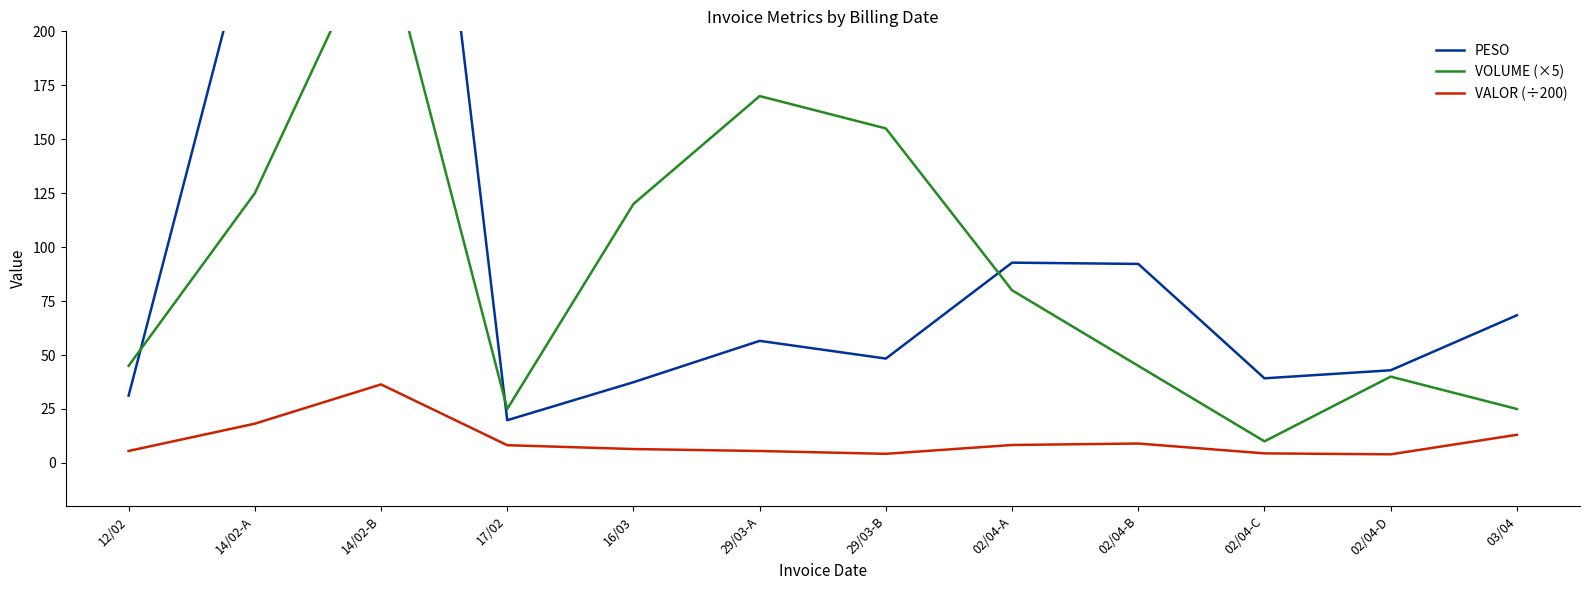

What is the sum of the VALOR (÷200) values at 14/02-A and 29/03-A?

23.7